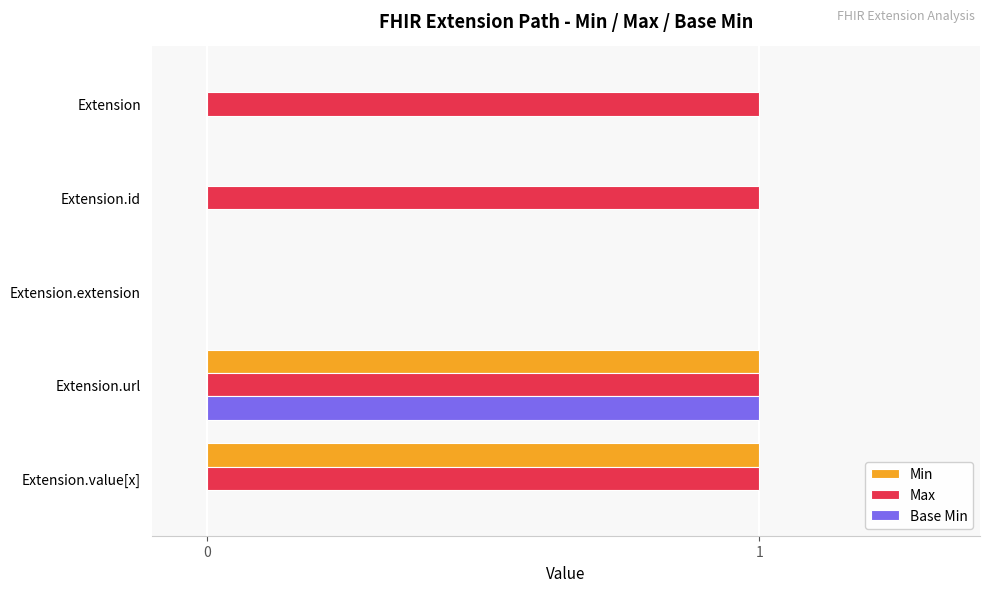

What is the sum of all Max values?

4